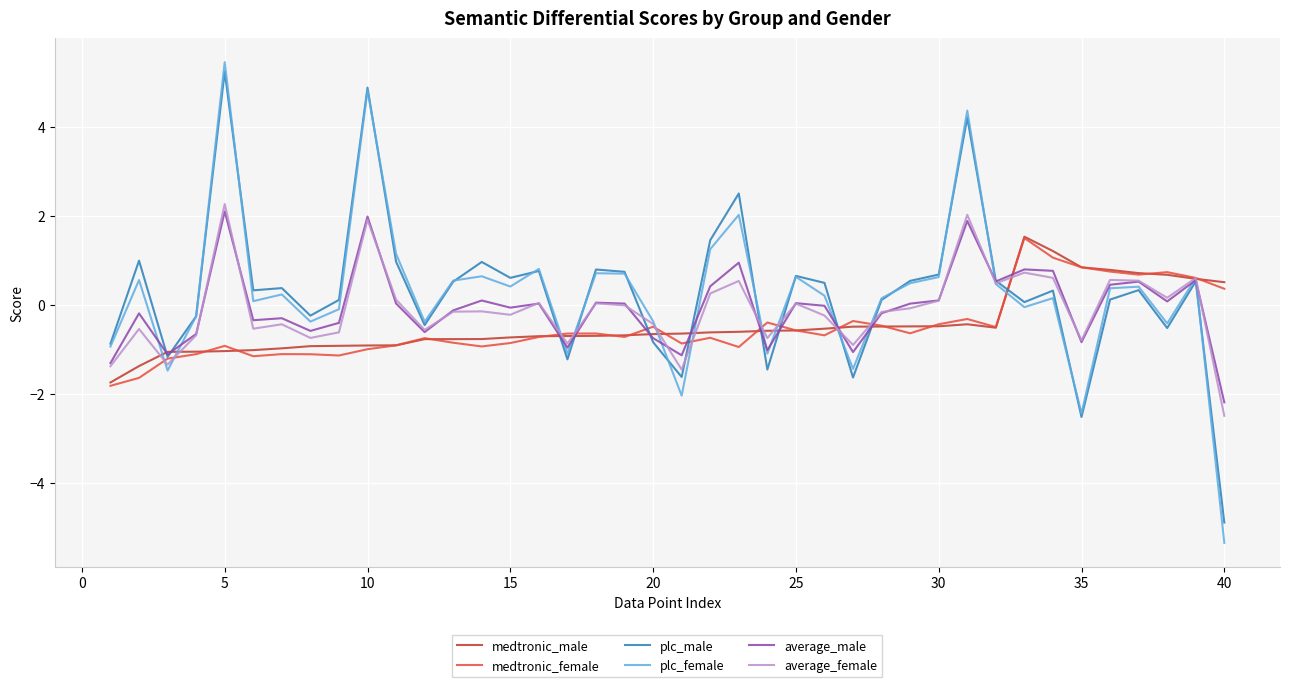

What is the greatest value displayed?

5.5